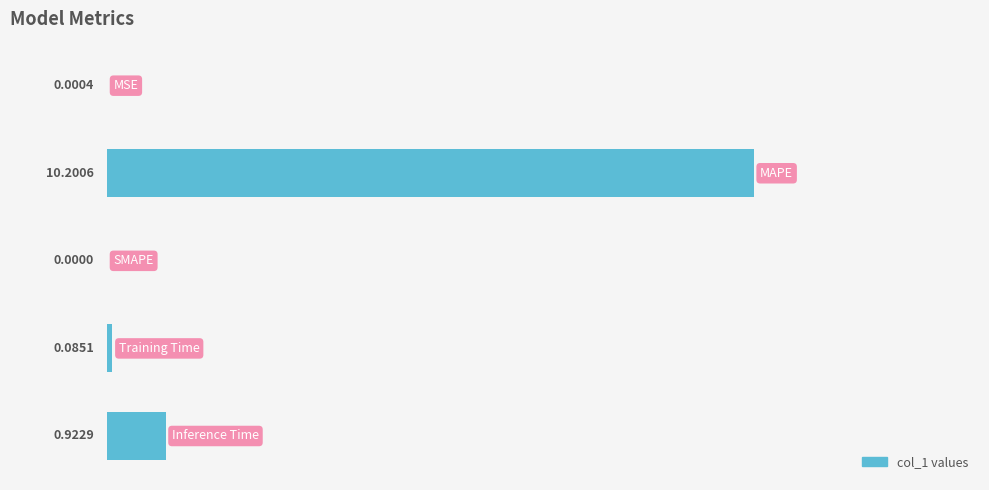

What is the difference between the maximum and minimum values?

10.2